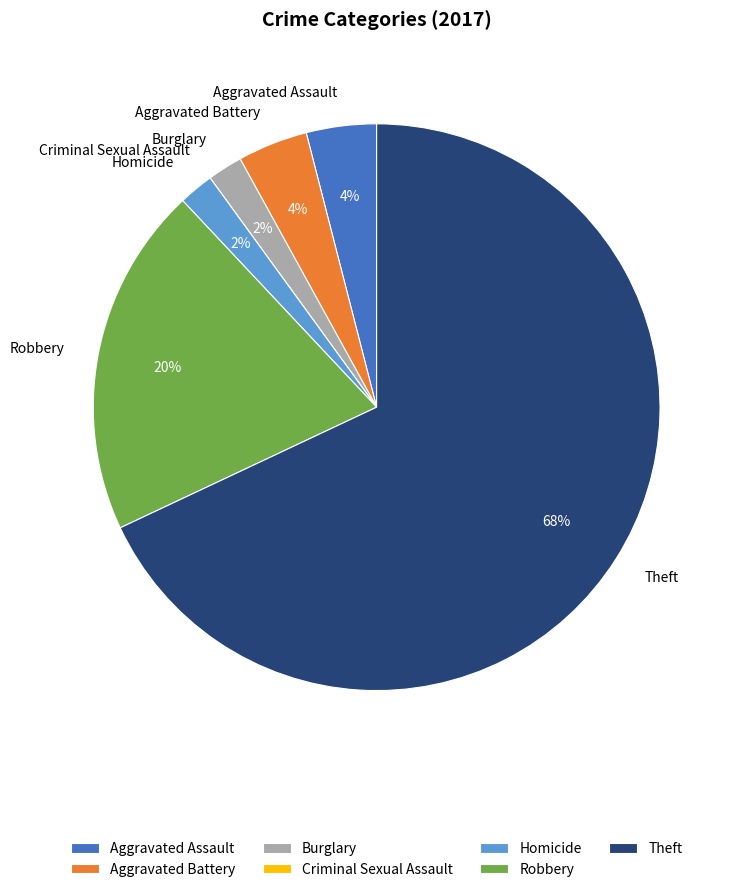

What is the largest slice in the pie chart?

Theft